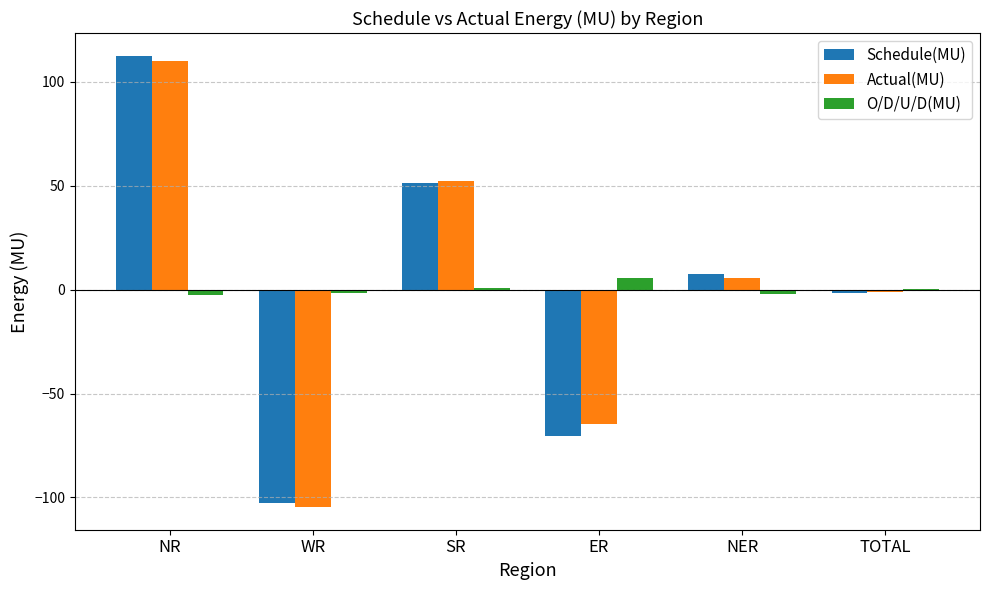

Which series changed the most between NR and WR?

Schedule(MU)